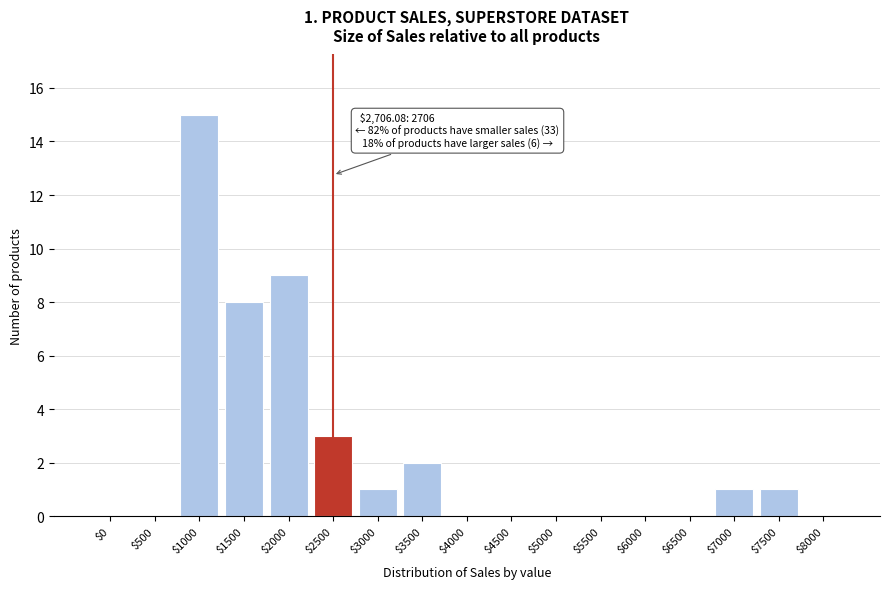

At which label is the value closest to 7?

$1500